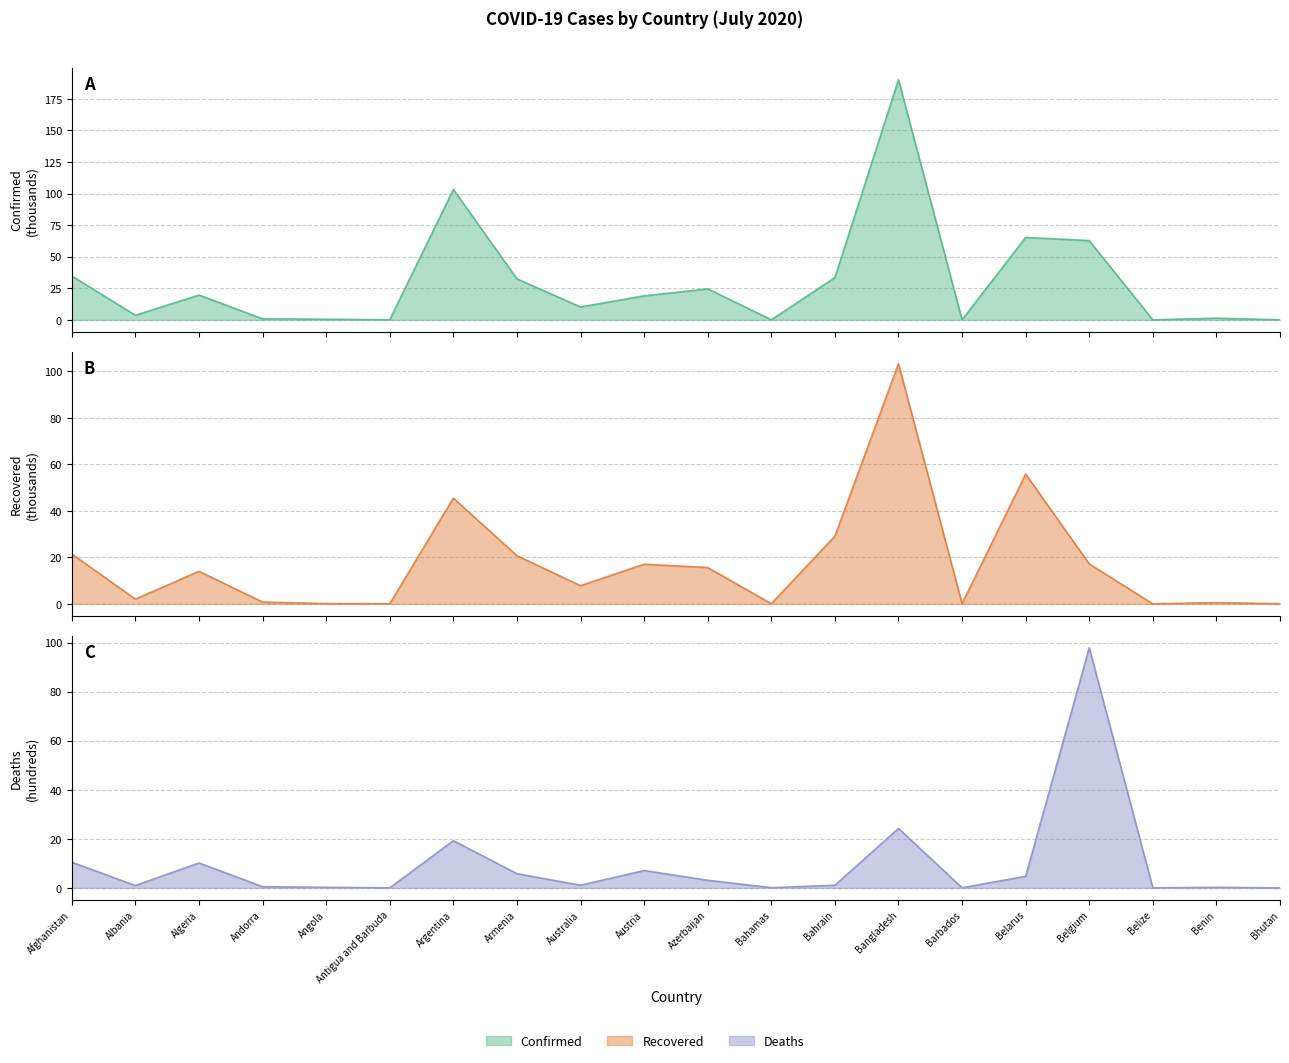

Between Albania and Belgium, which series saw the biggest shift?

Deaths